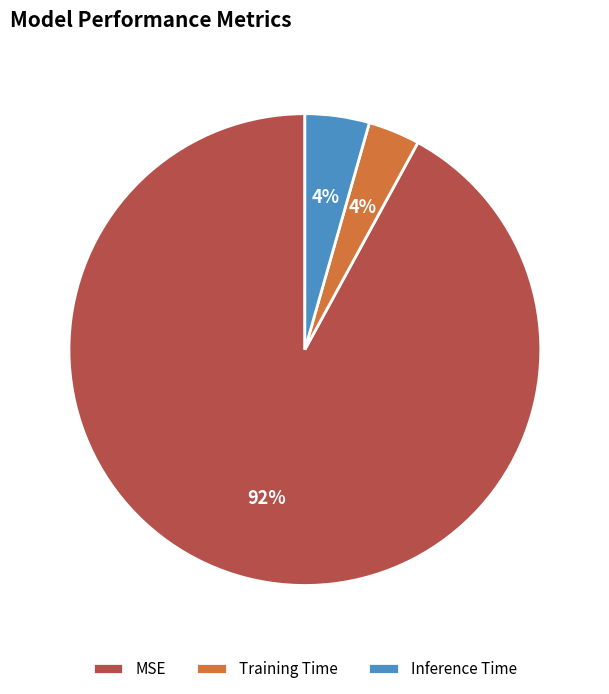

To the nearest percent, what is the average slice percentage?

33%